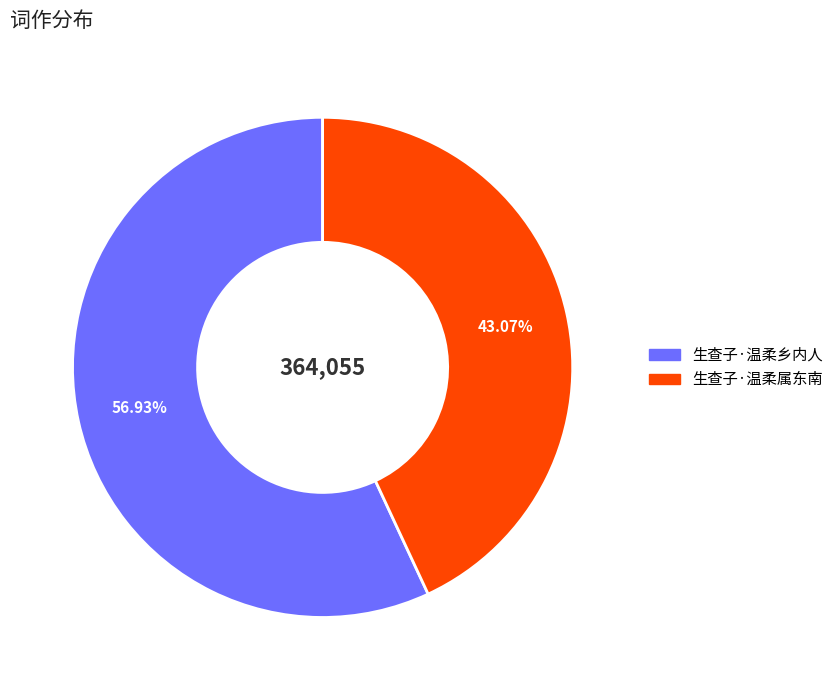

What percentage is the 生查子·温柔属东南 slice, to the nearest percent?

43%